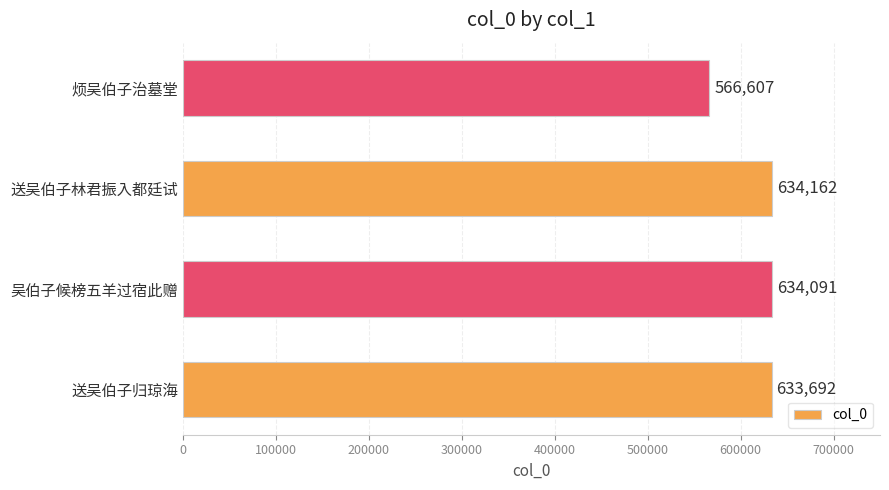

What is the sum of all values?

2468552